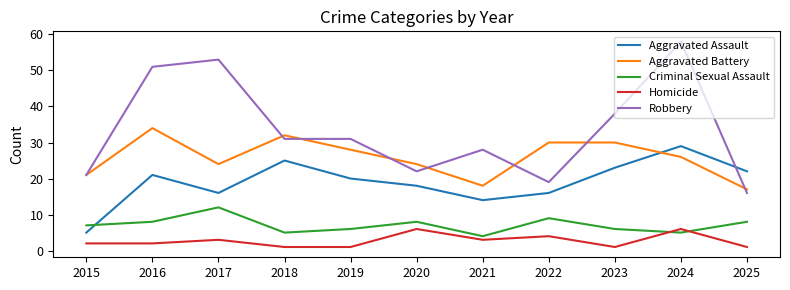

Rank the series at 2017 from lowest to highest value.

Homicide, Criminal Sexual Assault, Aggravated Assault, Aggravated Battery, Robbery